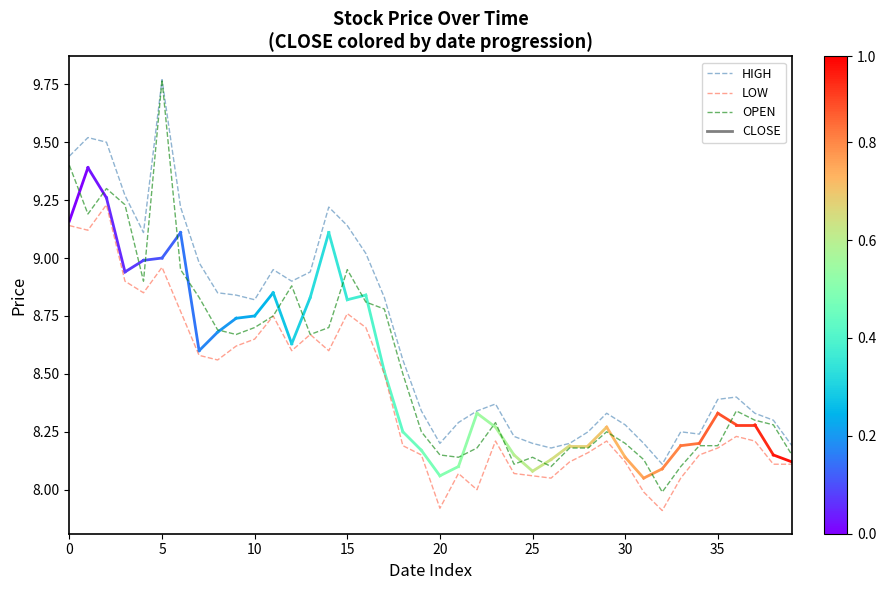

How many lines are shown in the chart?

3